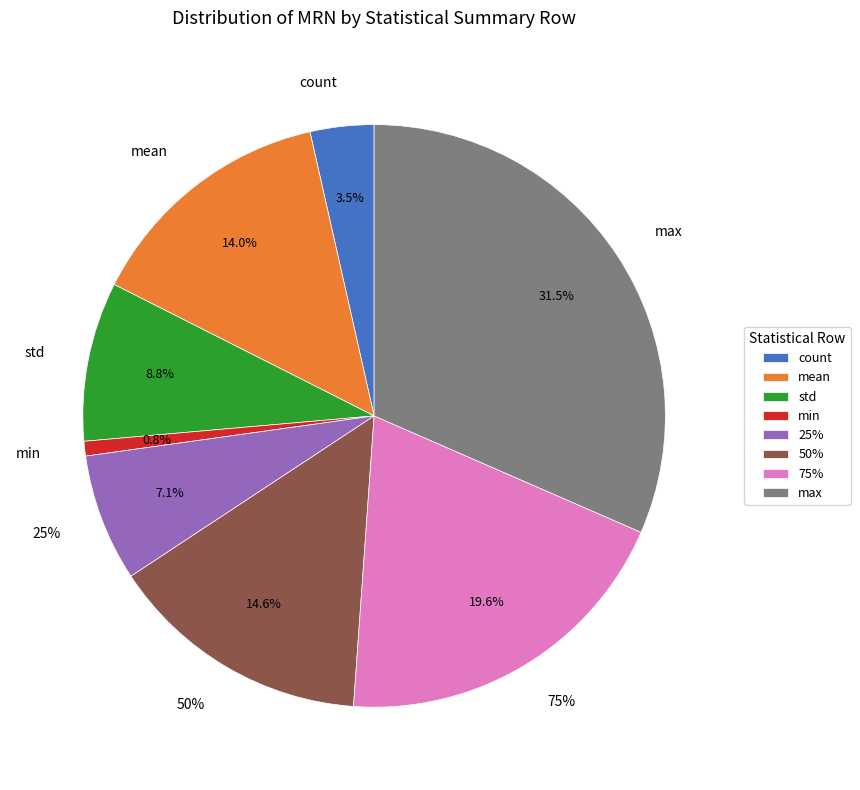

Approximately how many times larger is the value at 25% compared to 50%?

0.5